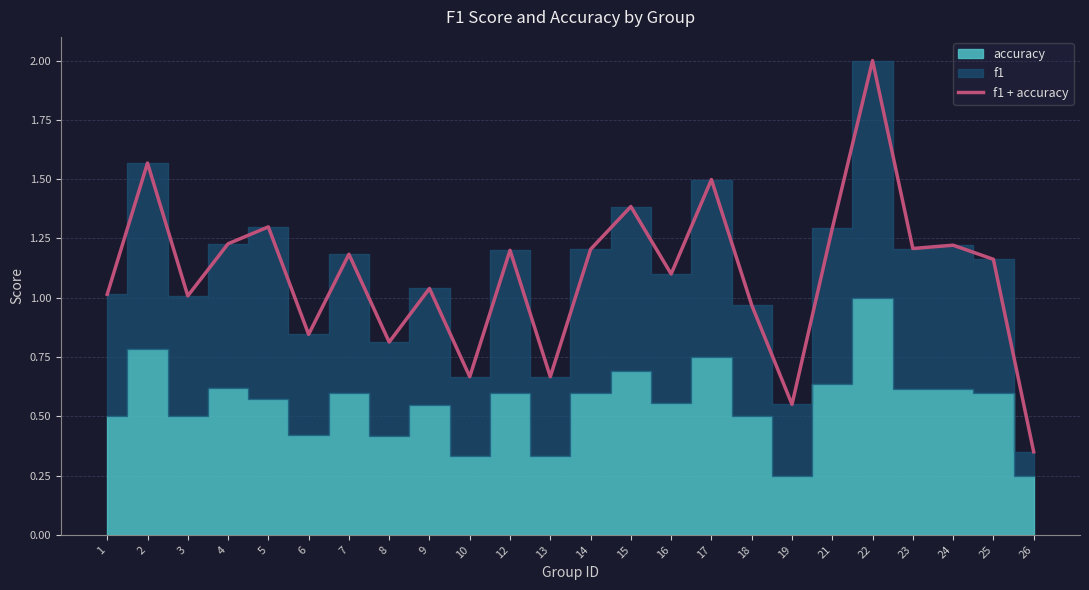

The chart shows a value of 1.0 at 3. True or false?

True